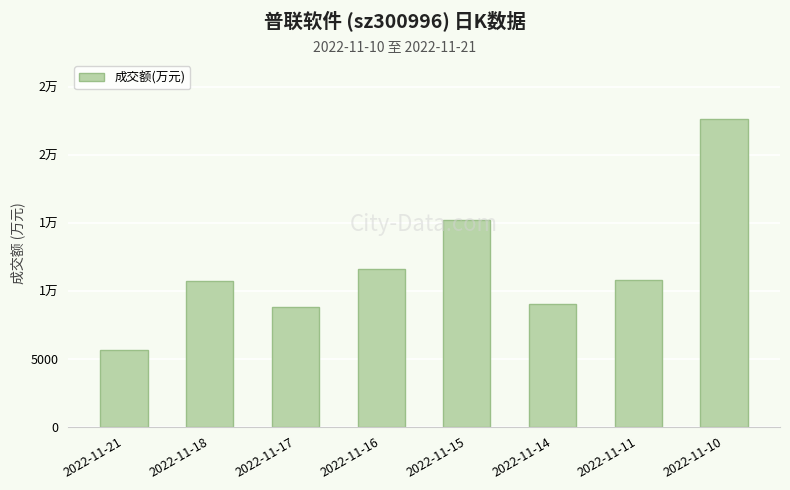

What is the difference between the maximum and minimum values?

16988